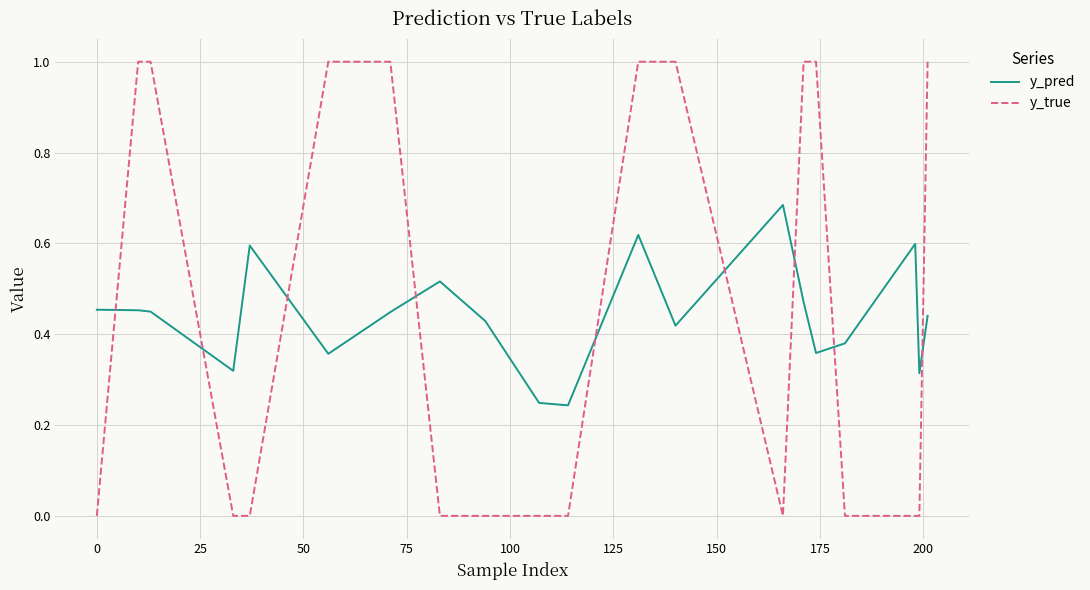

List the series in order of their peak value, highest first.

y_true, y_pred